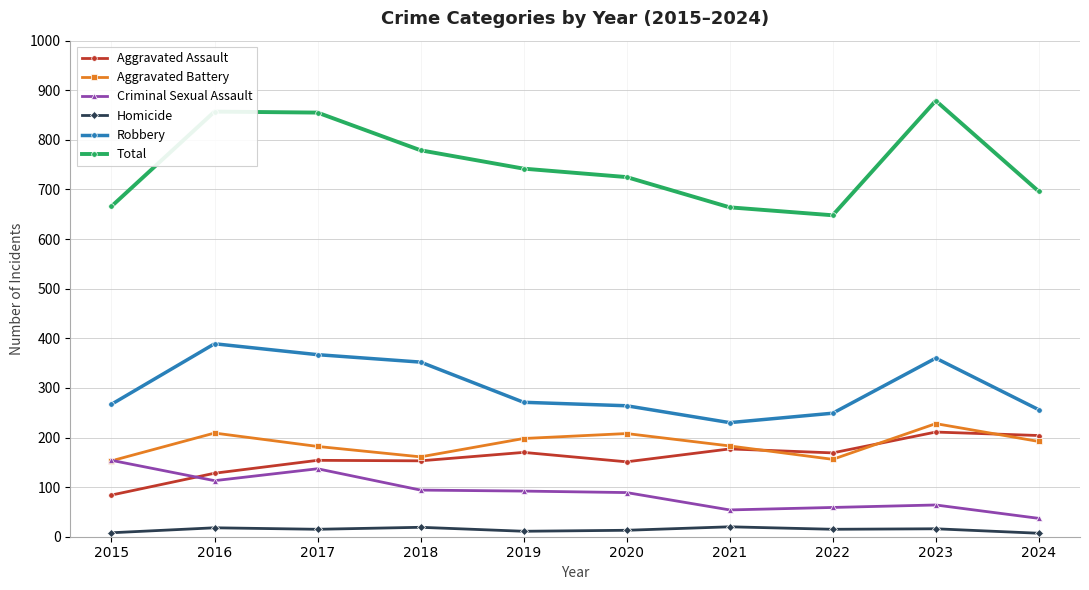

True or false: Homicide and Robbery intersect in this chart.

False